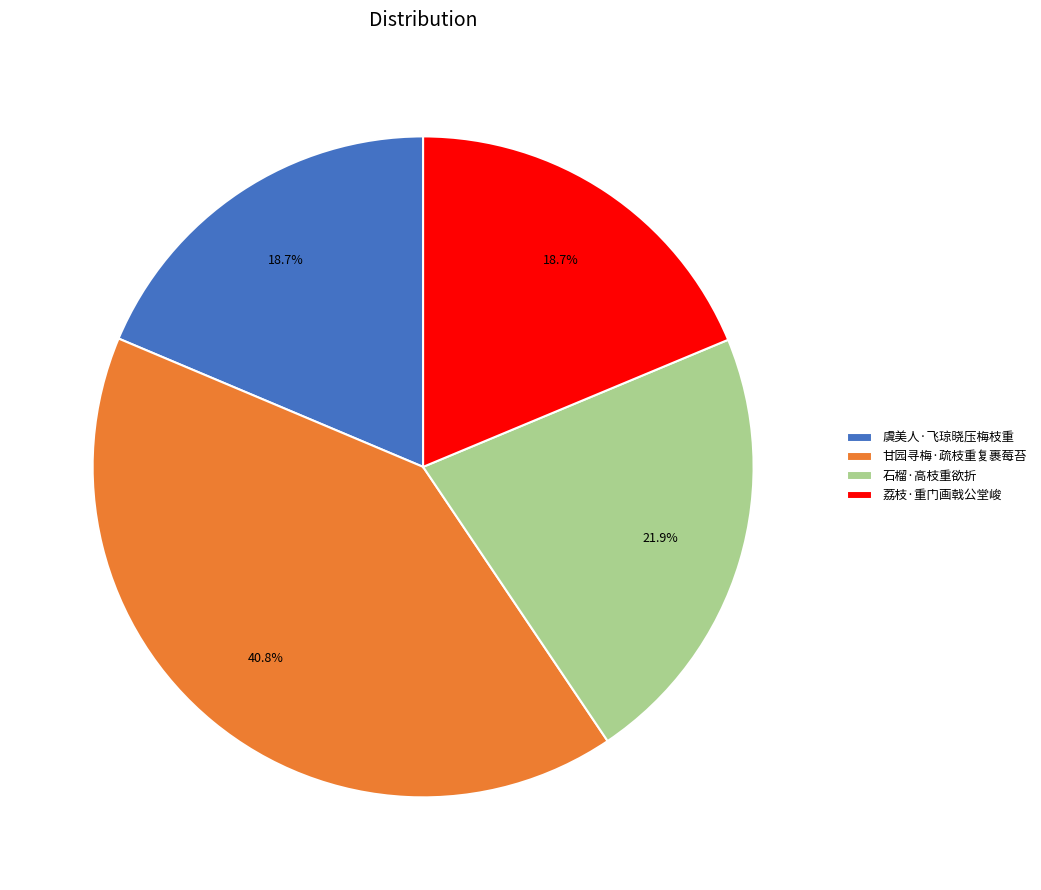

Does any single category account for the majority?

No